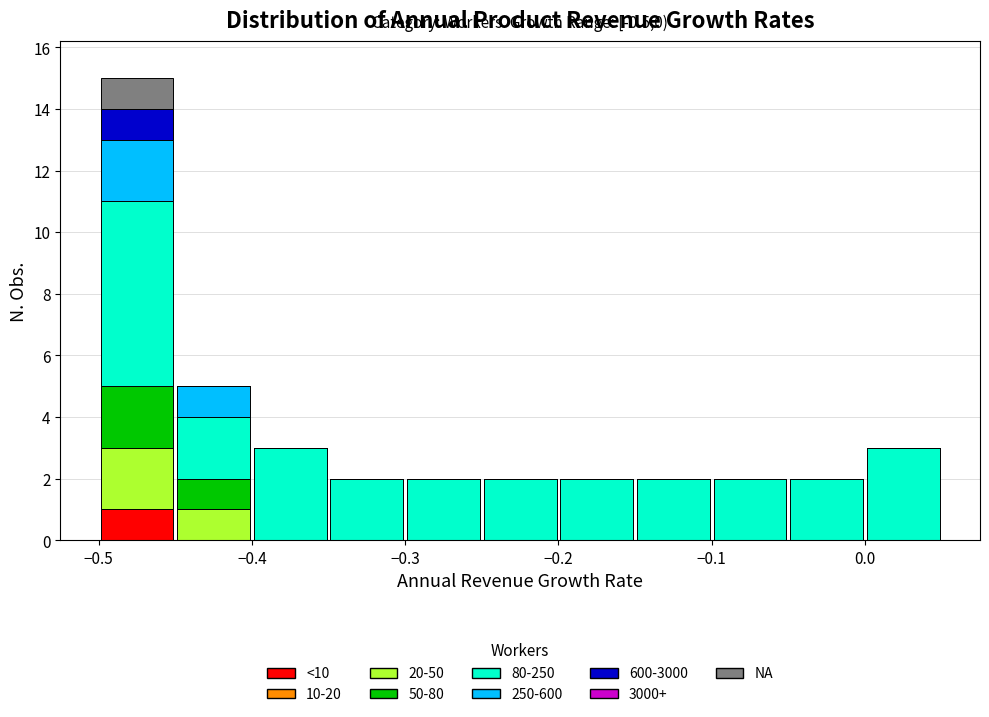

Which range on the x-axis has the tallest stacked bar (by total height)?

-0.50 to -0.45